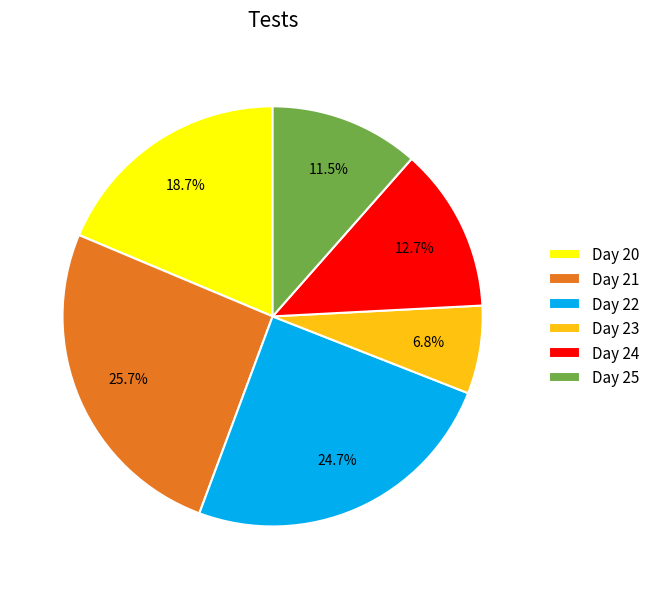

Rank the categories by value from lowest to highest.

Day 23, Day 25, Day 24, Day 20, Day 22, Day 21